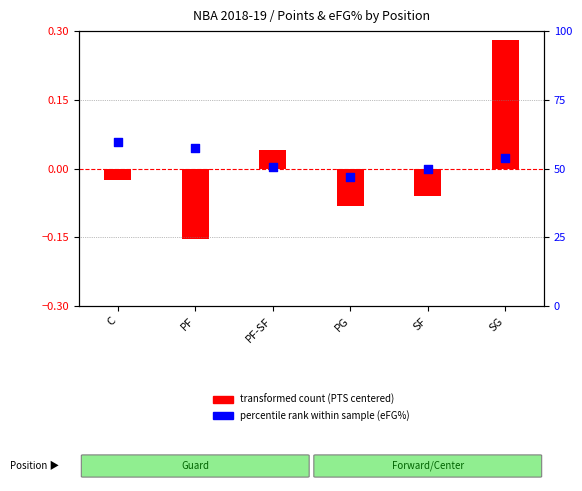

At how many categories does at least one series exceed 57?

2